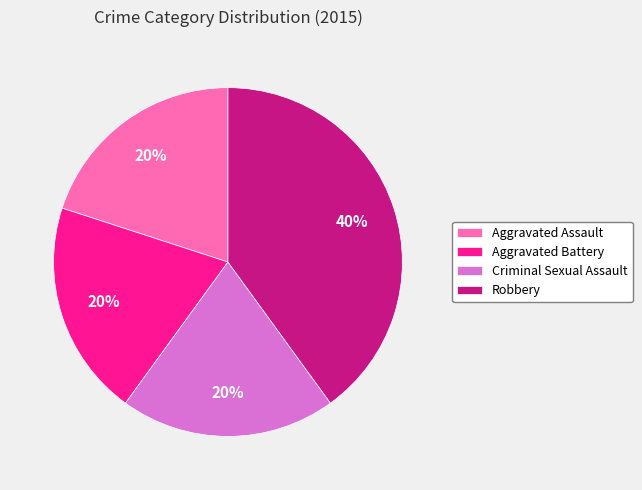

What is the ratio of the value at Robbery to the value at Aggravated Assault?

2.0